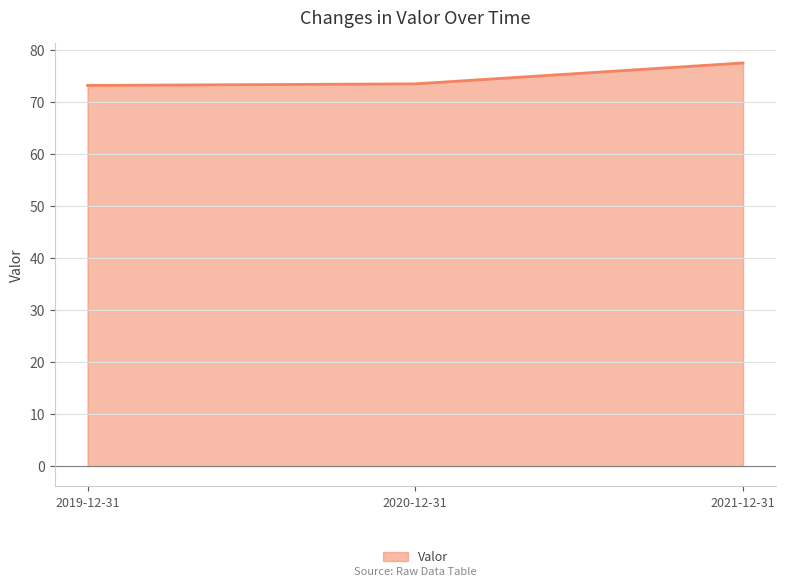

Between 2021-12-31 and 2020-12-31, which is larger?

2021-12-31